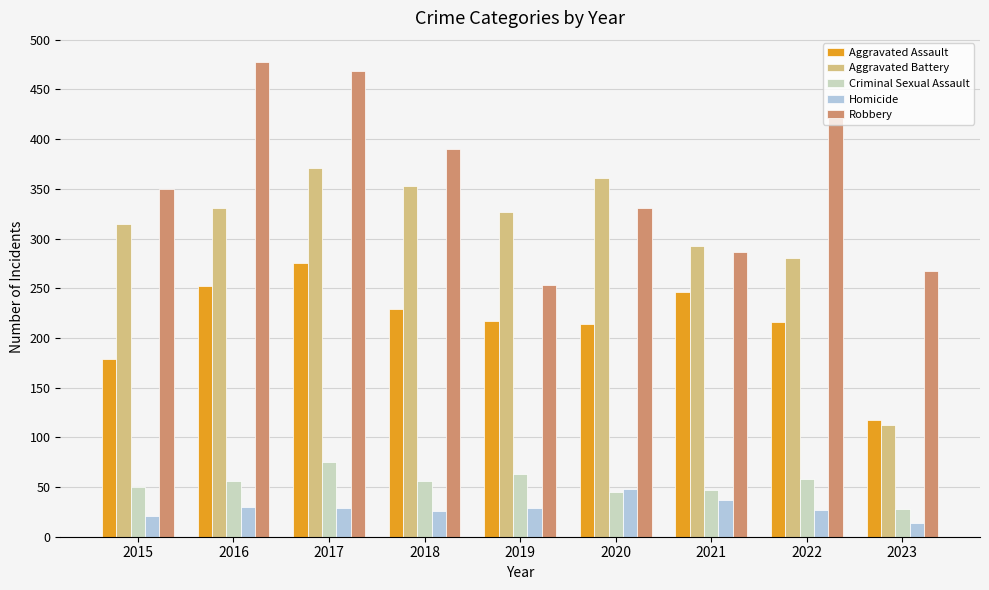

What value does the Robbery series have at 2020, to the nearest 10?

330